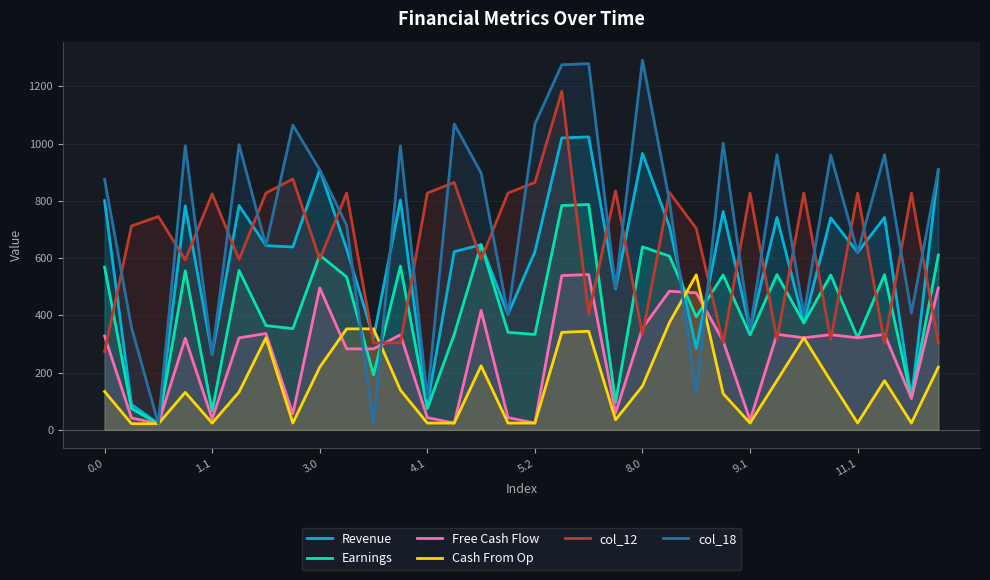

How many values in the Earnings series exceed 534?

16